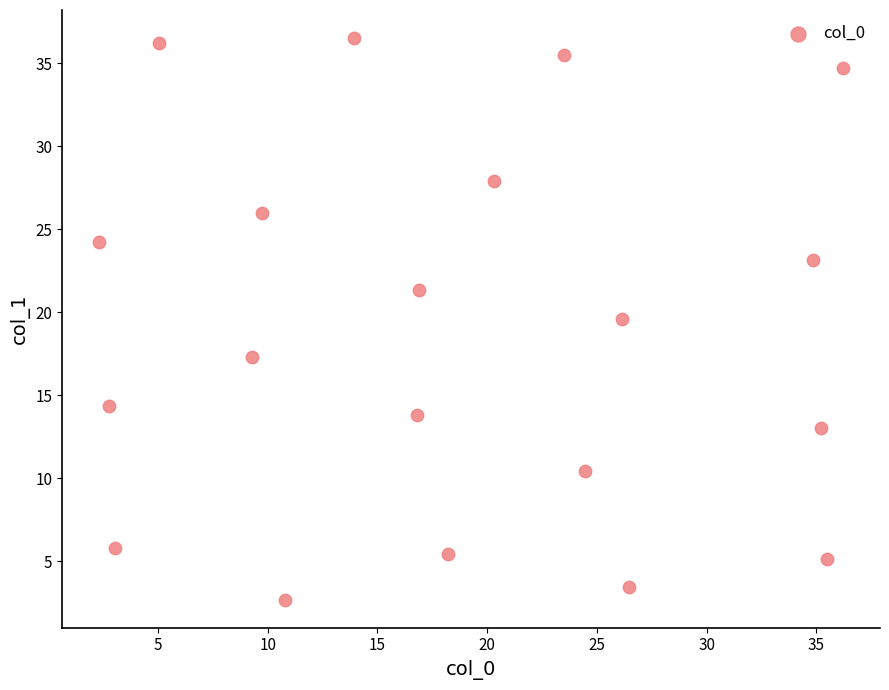

What is the range of X values (max minus min)?

33.9